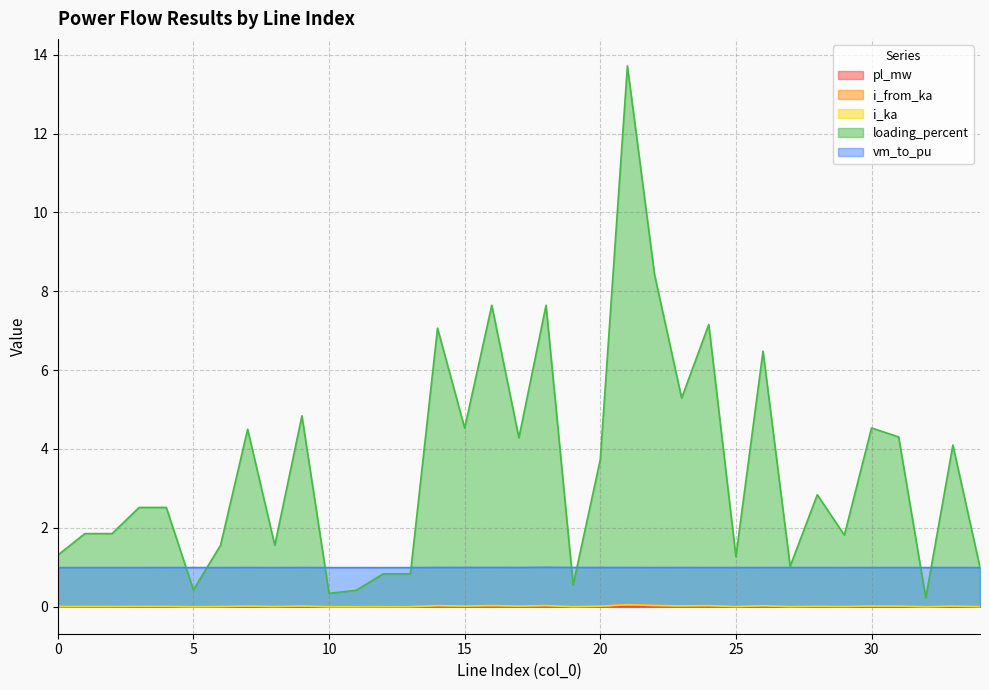

Reading right to left, what are all the values shown in this chart?

pl_mw: 34=0.0	33=0.0	32=0.0	31=0.0	30=0.0	29=0.0	28=0.0	27=0.0	26=0.0	25=0.0	24=0.0	23=0.0	22=0.0	21=0.0	20=0.0	19=0.0	18=0.0	17=0.0	16=0.0	15=0.0	14=0.0	13=0.0	12=0.0	11=0.0	10=0.0	9=0.0	8=0.0	7=0.0	6=0.0	5=0.0	4=0.0	3=0.0	2=0.0	1=0.0	0=0.0
i_from_ka: 34=0.0	33=0.0	32=0.0	31=0.0	30=0.0	29=0.0	28=0.0	27=0.0	26=0.0	25=0.0	24=0.0	23=0.0	22=0.0	21=0.0	20=0.0	19=0.0	18=0.0	17=0.0	16=0.0	15=0.0	14=0.0	13=0.0	12=0.0	11=0.0	10=0.0	9=0.0	8=0.0	7=0.0	6=0.0	5=0.0	4=0.0	3=0.0	2=0.0	1=0.0	0=0.0
i_ka: 34=0.0	33=0.0	32=0.0	31=0.0	30=0.0	29=0.0	28=0.0	27=0.0	26=0.0	25=0.0	24=0.0	23=0.0	22=0.0	21=0.0	20=0.0	19=0.0	18=0.0	17=0.0	16=0.0	15=0.0	14=0.0	13=0.0	12=0.0	11=0.0	10=0.0	9=0.0	8=0.0	7=0.0	6=0.0	5=0.0	4=0.0	3=0.0	2=0.0	1=0.0	0=0.0
loading_percent: 34=1.0	33=4.1	32=0.2	31=4.3	30=4.5	29=1.8	28=2.8	27=1.0	26=6.5	25=1.3	24=7.2	23=5.3	22=8.4	21=13.7	20=3.7	19=0.6	18=7.6	17=4.3	16=7.6	15=4.5	14=7.1	13=0.8	12=0.8	11=0.4	10=0.3	9=4.8	8=1.6	7=4.5	6=1.6	5=0.4	4=2.5	3=2.5	2=1.9	1=1.9	0=1.3
vm_to_pu: 34=1.0	33=1.0	32=1.0	31=1.0	30=1.0	29=1.0	28=1.0	27=1.0	26=1.0	25=1.0	24=1.0	23=1.0	22=1.0	21=1.0	20=1.0	19=1.0	18=1.0	17=1.0	16=1.0	15=1.0	14=1.0	13=1.0	12=1.0	11=1.0	10=1.0	9=1.0	8=1.0	7=1.0	6=1.0	5=1.0	4=1.0	3=1.0	2=1.0	1=1.0	0=1.0